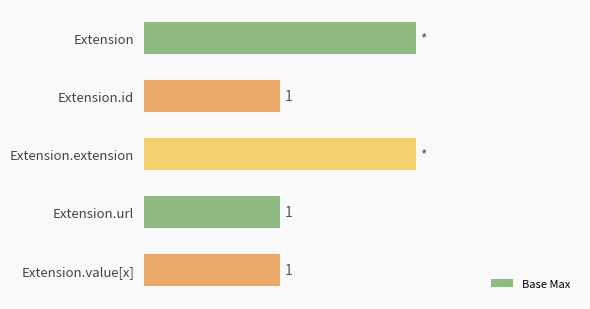

What is the label of the 2nd bar from the top?

Extension.id